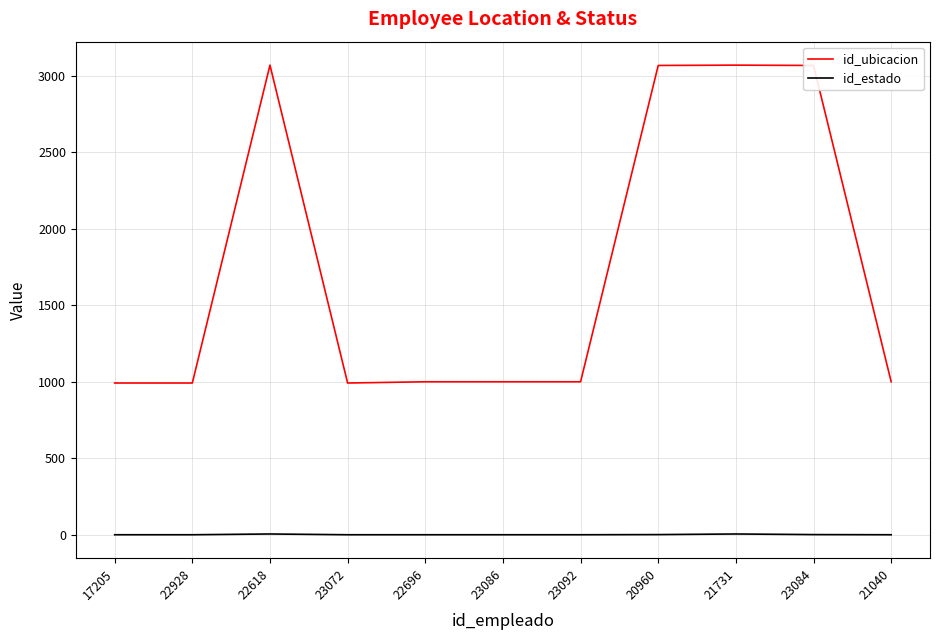

What are all the series names shown in the legend?

id_ubicacion, id_estado